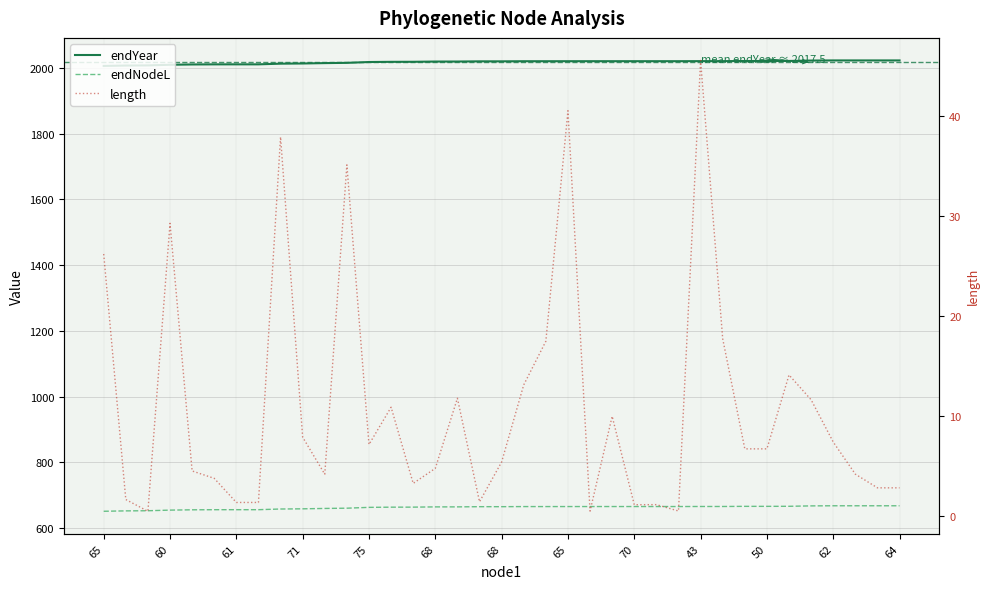

True or false: endYear and length intersect in this chart.

False